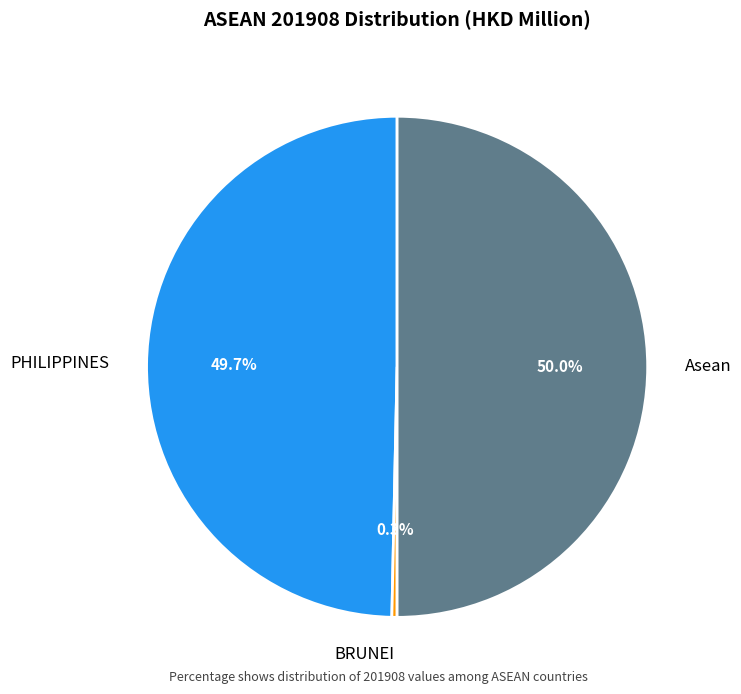

Does BRUNEI account for over 50% of the chart?

No